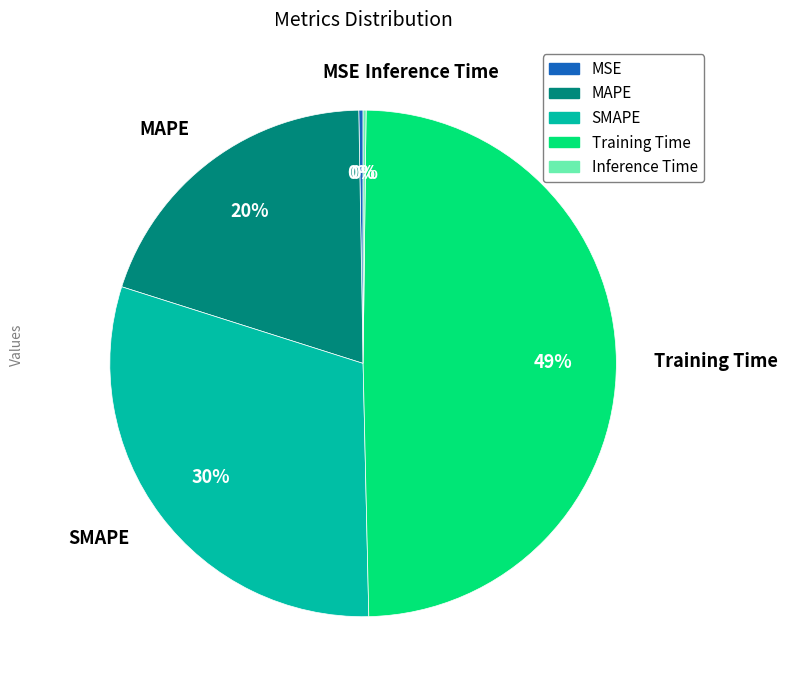

The Training Time slice represents 49% of the pie. True or false?

True